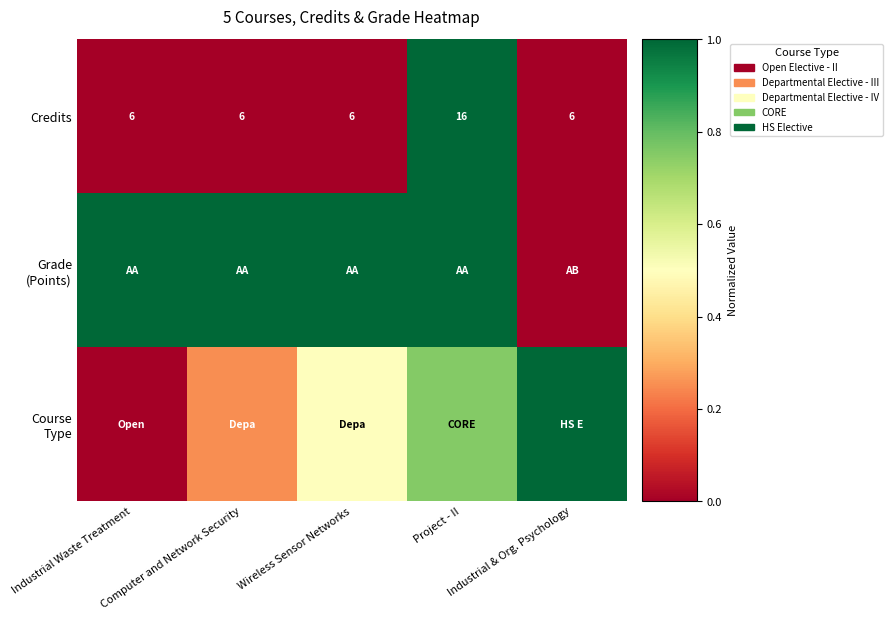

The value of Credits at Computer and Network Security is -0.4. True or false?

False